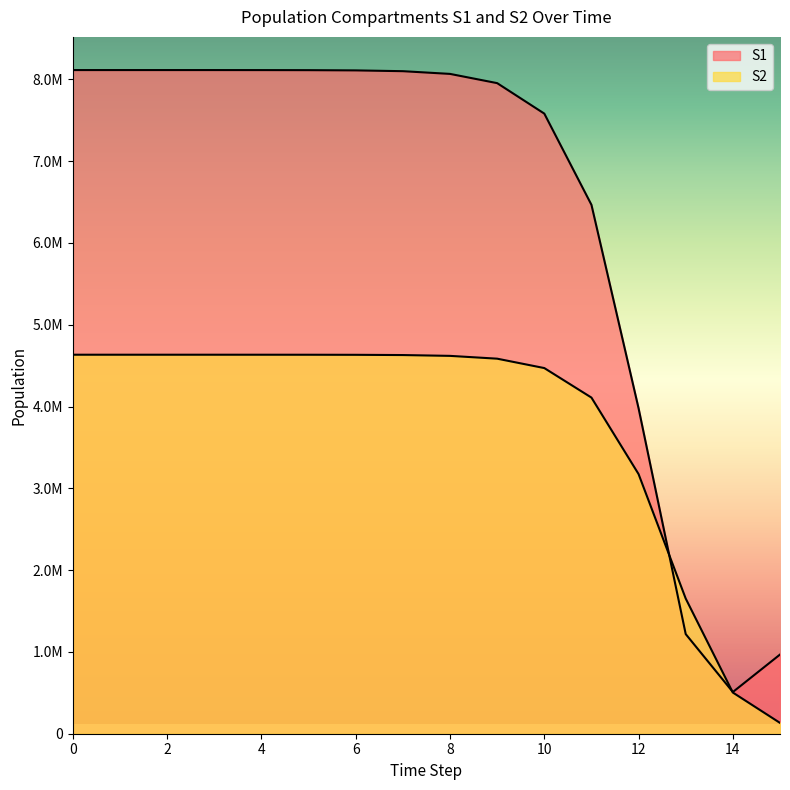

Reading left to right, what are all the values shown in this chart?

S1: 0=8114268.8	1=8114261.6	2=8114241.3	3=8114172.2	4=8113934.7	5=8113117.0	6=8110303.1	7=8100626.1	8=8067432.2	9=7954561.5	10=7581994.5	11=6466964.6	12=3978378.8	13=1218067.3	14=509907.9	15=968071.2
S2: 0=4633993.2	1=4633991.1	2=4633984.9	3=4633964.1	4=4633892.4	5=4633645.7	6=4632796.3	7=4629874.6	8=4619839.5	9=4585567.5	10=4470748.5	11=4109791.6	12=3174335.5	13=1652497.0	14=503370.9	15=132353.8